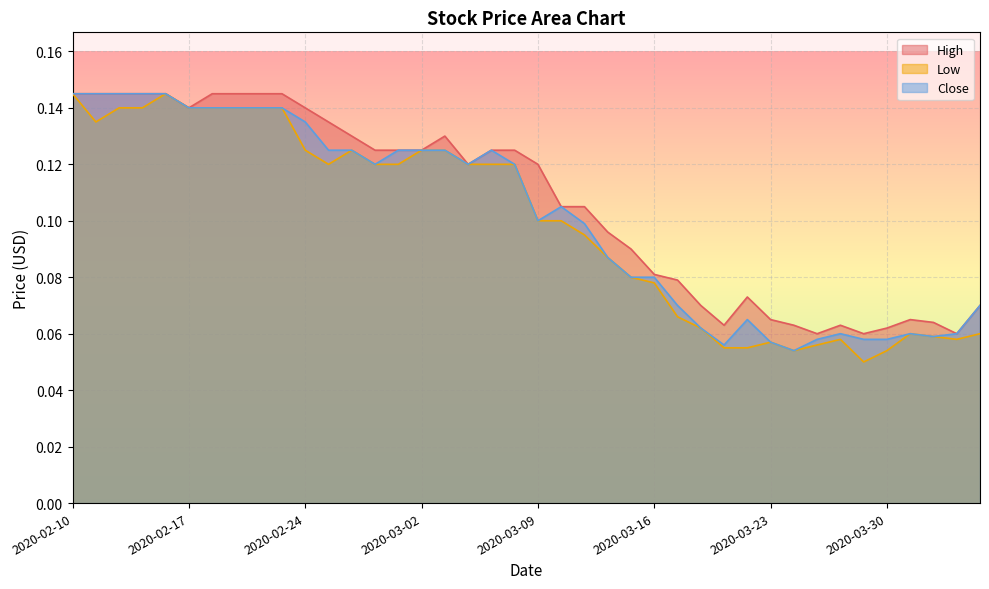

Reading right to left, extract all data points from this chart.

High: 2020-04-03=0.1	2020-04-02=0.1	2020-04-01=0.1	2020-03-31=0.1	2020-03-30=0.1	2020-03-27=0.1	2020-03-26=0.1	2020-03-25=0.1	2020-03-24=0.1	2020-03-23=0.1	2020-03-20=0.1	2020-03-19=0.1	2020-03-18=0.1	2020-03-17=0.1	2020-03-16=0.1	2020-03-13=0.1	2020-03-12=0.1	2020-03-11=0.1	2020-03-10=0.1	2020-03-09=0.1	2020-03-06=0.1	2020-03-05=0.1	2020-03-04=0.1	2020-03-03=0.1	2020-03-02=0.1	2020-02-28=0.1	2020-02-27=0.1	2020-02-26=0.1	2020-02-25=0.1	2020-02-24=0.1	2020-02-21=0.1	2020-02-20=0.1	2020-02-19=0.1	2020-02-18=0.1	2020-02-17=0.1	2020-02-14=0.1	2020-02-13=0.1	2020-02-12=0.1	2020-02-11=0.1	2020-02-10=0.1
Low: 2020-04-03=0.1	2020-04-02=0.1	2020-04-01=0.1	2020-03-31=0.1	2020-03-30=0.1	2020-03-27=0.1	2020-03-26=0.1	2020-03-25=0.1	2020-03-24=0.1	2020-03-23=0.1	2020-03-20=0.1	2020-03-19=0.1	2020-03-18=0.1	2020-03-17=0.1	2020-03-16=0.1	2020-03-13=0.1	2020-03-12=0.1	2020-03-11=0.1	2020-03-10=0.1	2020-03-09=0.1	2020-03-06=0.1	2020-03-05=0.1	2020-03-04=0.1	2020-03-03=0.1	2020-03-02=0.1	2020-02-28=0.1	2020-02-27=0.1	2020-02-26=0.1	2020-02-25=0.1	2020-02-24=0.1	2020-02-21=0.1	2020-02-20=0.1	2020-02-19=0.1	2020-02-18=0.1	2020-02-17=0.1	2020-02-14=0.1	2020-02-13=0.1	2020-02-12=0.1	2020-02-11=0.1	2020-02-10=0.1
Close: 2020-04-03=0.1	2020-04-02=0.1	2020-04-01=0.1	2020-03-31=0.1	2020-03-30=0.1	2020-03-27=0.1	2020-03-26=0.1	2020-03-25=0.1	2020-03-24=0.1	2020-03-23=0.1	2020-03-20=0.1	2020-03-19=0.1	2020-03-18=0.1	2020-03-17=0.1	2020-03-16=0.1	2020-03-13=0.1	2020-03-12=0.1	2020-03-11=0.1	2020-03-10=0.1	2020-03-09=0.1	2020-03-06=0.1	2020-03-05=0.1	2020-03-04=0.1	2020-03-03=0.1	2020-03-02=0.1	2020-02-28=0.1	2020-02-27=0.1	2020-02-26=0.1	2020-02-25=0.1	2020-02-24=0.1	2020-02-21=0.1	2020-02-20=0.1	2020-02-19=0.1	2020-02-18=0.1	2020-02-17=0.1	2020-02-14=0.1	2020-02-13=0.1	2020-02-12=0.1	2020-02-11=0.1	2020-02-10=0.1